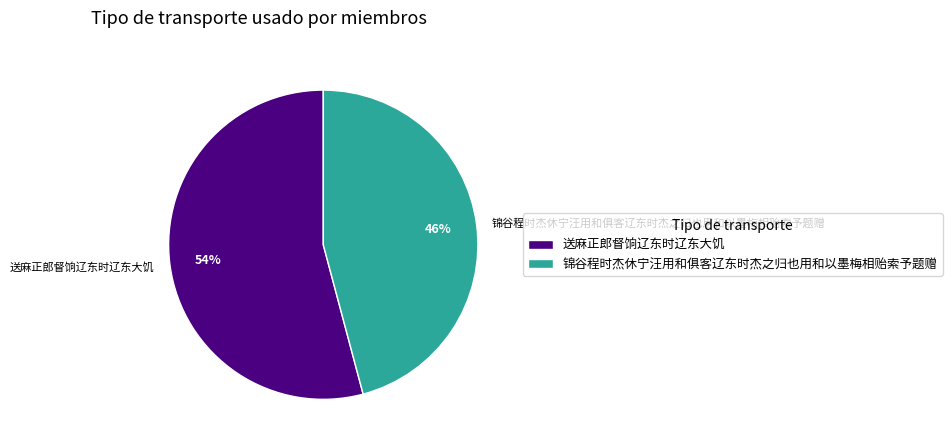

Is there any slice that represents more than half of the pie?

Yes